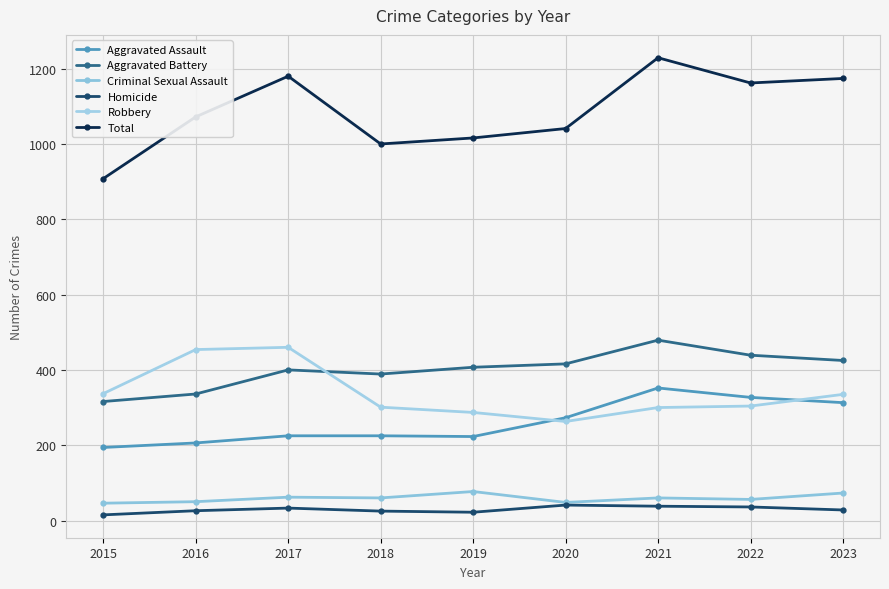

In Total, how many points are higher than both neighbors (excluding endpoints)?

2